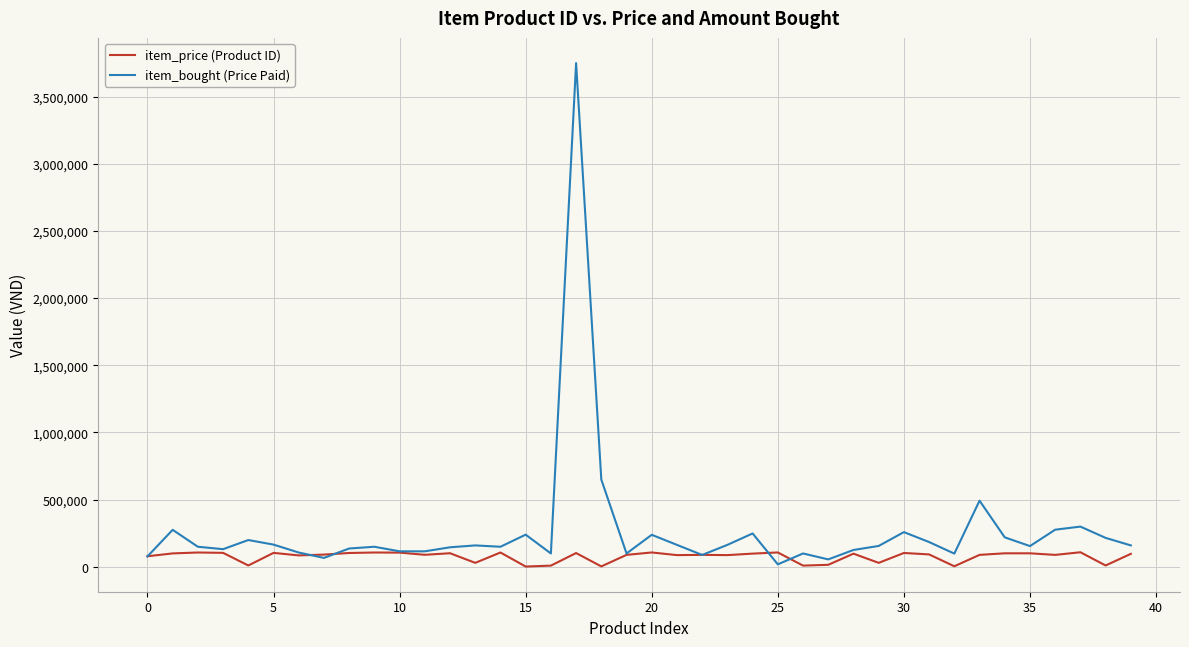

List the series in order of their overall mean, highest first.

item_bought (Price Paid), item_price (Product ID)